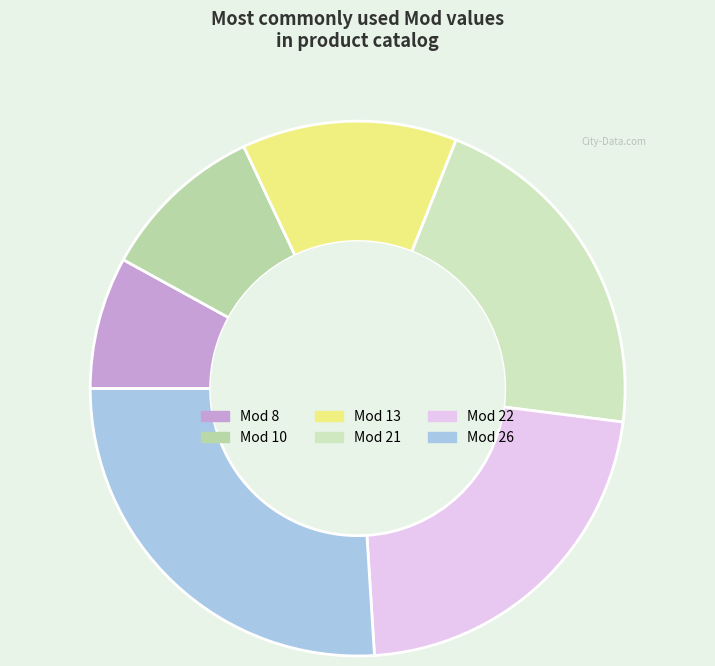

Which category has the biggest portion of the pie?

26